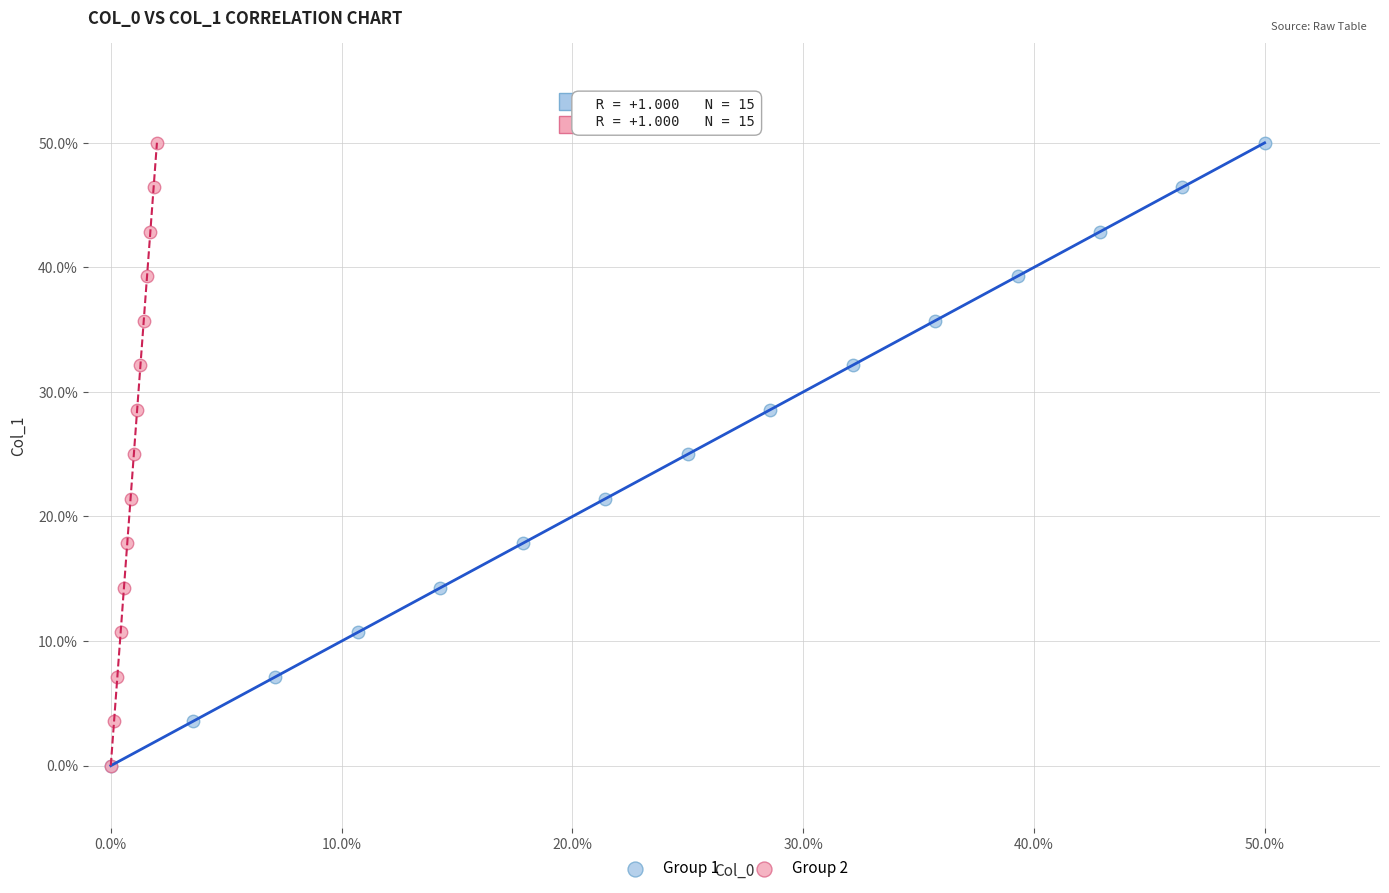

What are all the series names shown in the legend?

Group 1, Group 2